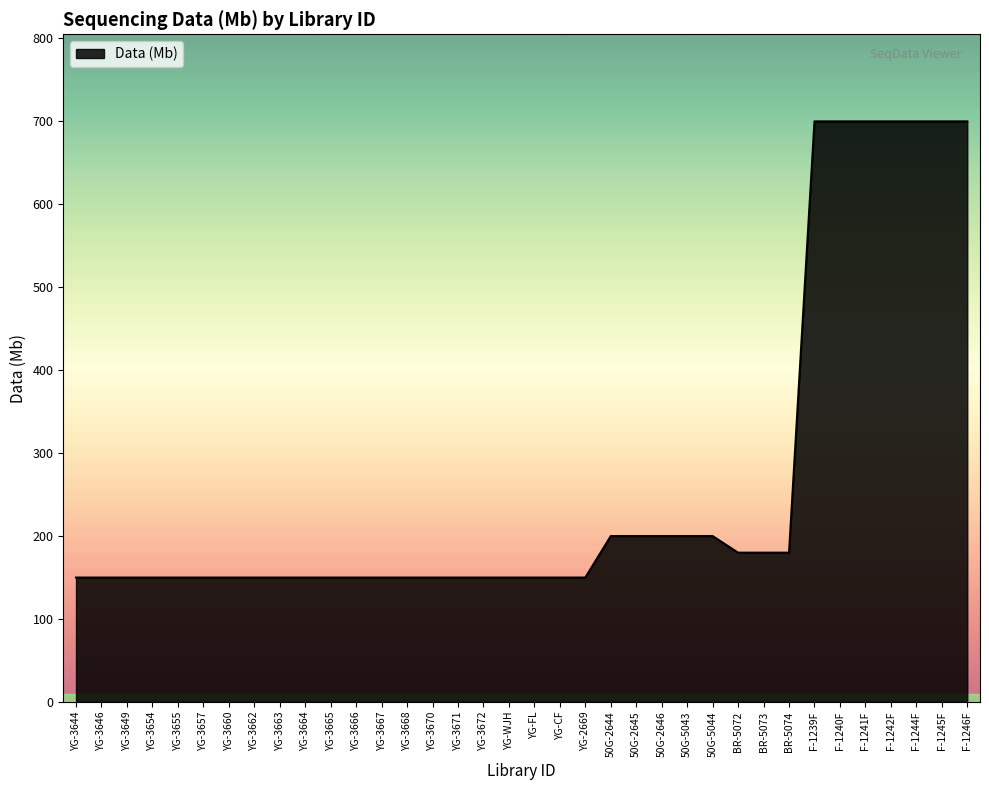

Between YG-3672 and 50G-2646, which is larger?

50G-2646